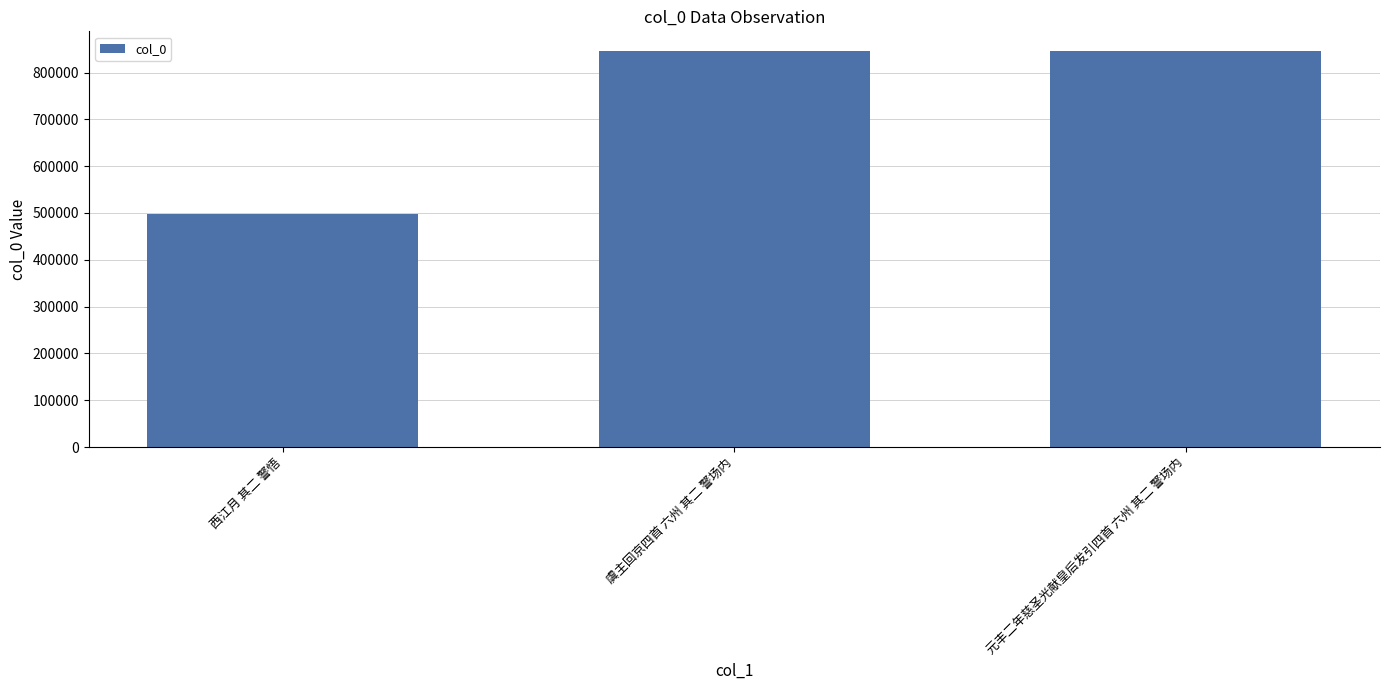

The chart shows a value of 1204044 at 元丰二年慈圣光献皇后发引四首 六州 其二 警场内. True or false?

False